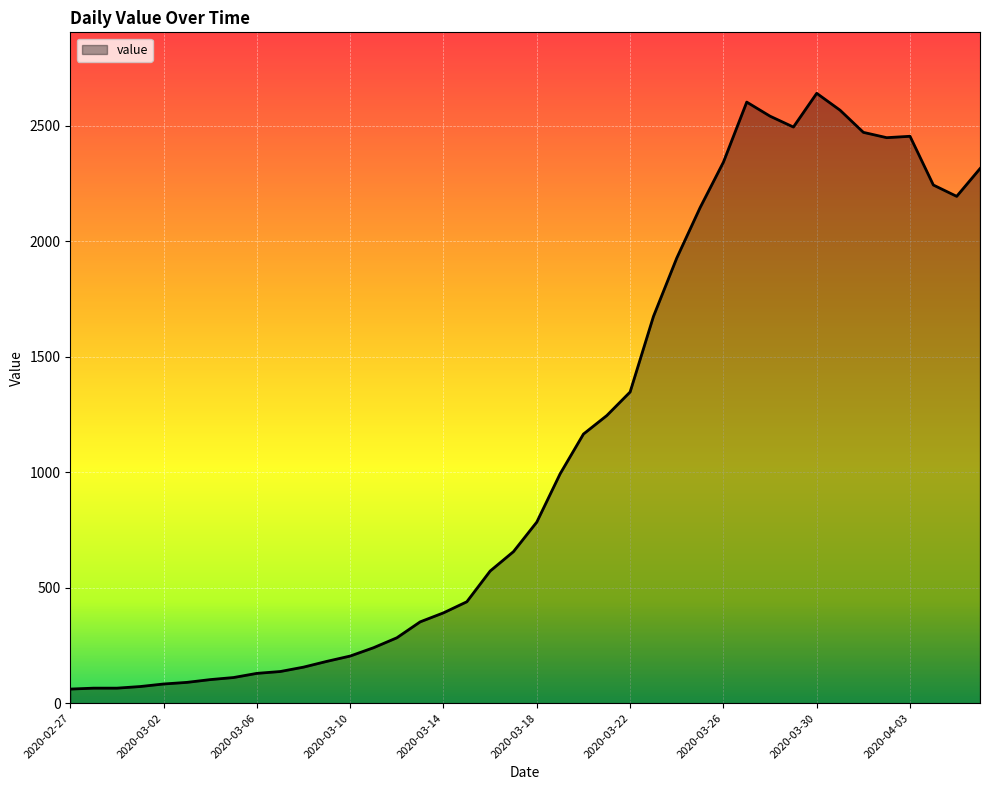

What is the maximum value shown in the chart?

2640